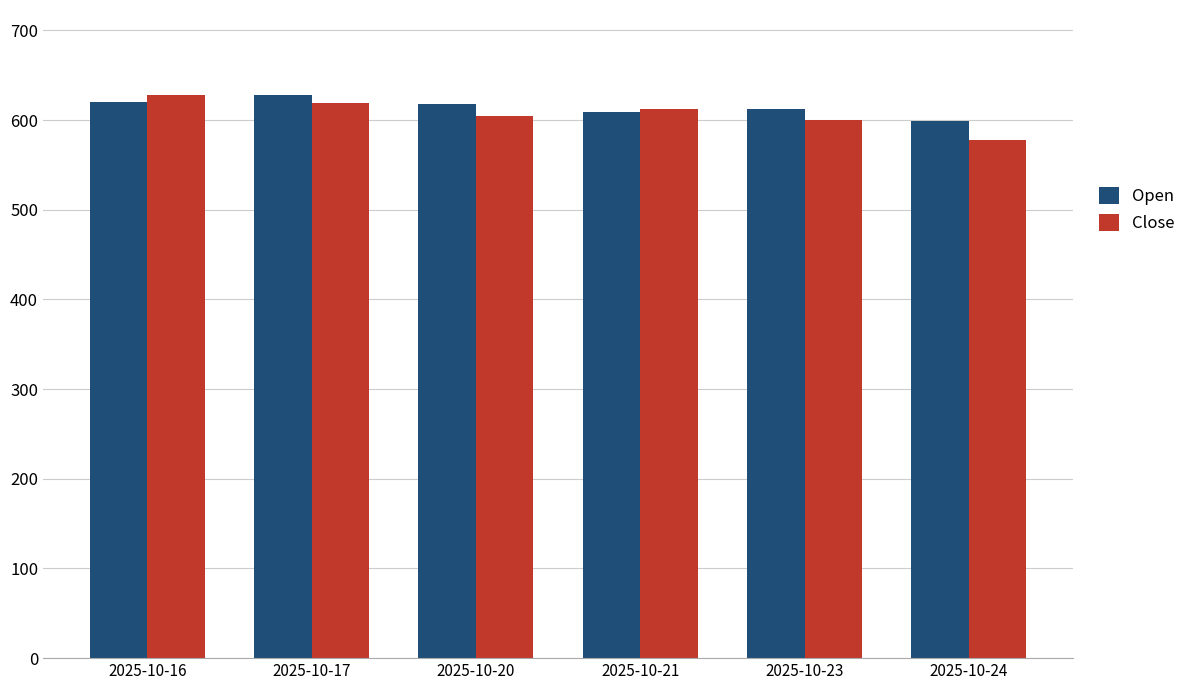

Which series has the largest total across all categories?

Open